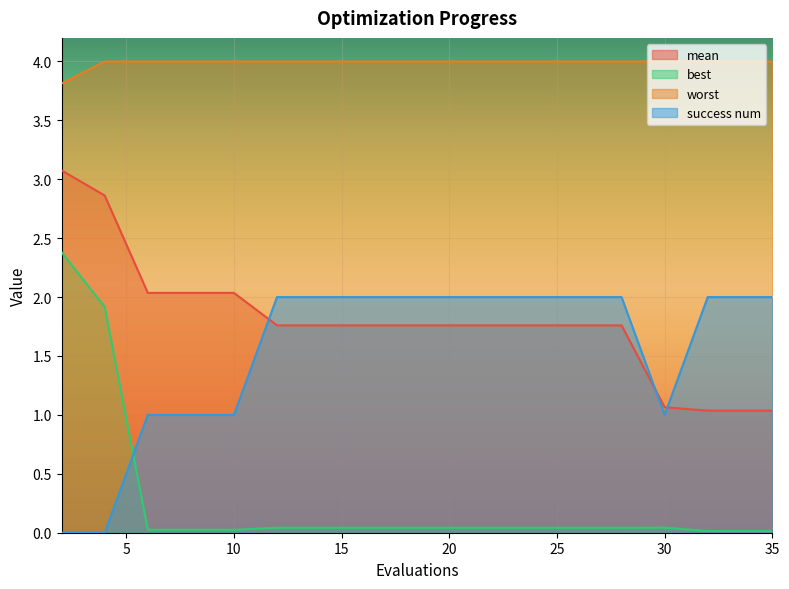

What is the average value of the success num series?

1.6